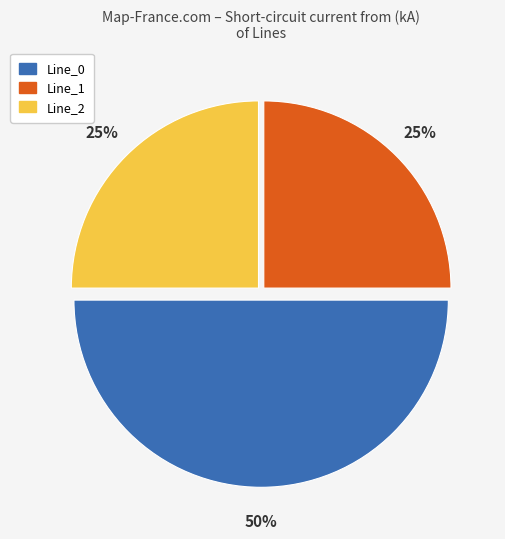

Which category accounts for the majority?

Line_0